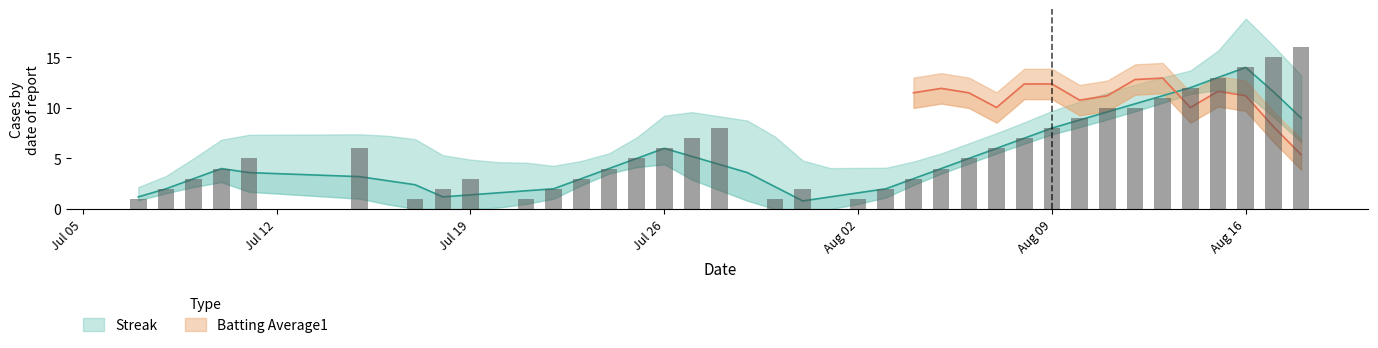

True or false: the data shows 22 at Aug 16.

False